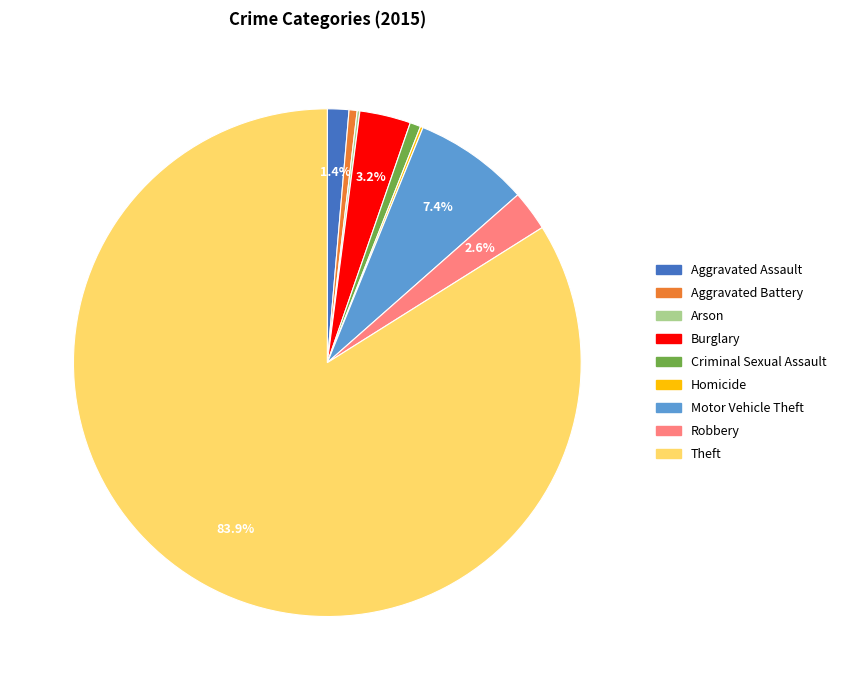

What is the ratio of the value at Robbery to the value at Aggravated Assault?

1.9